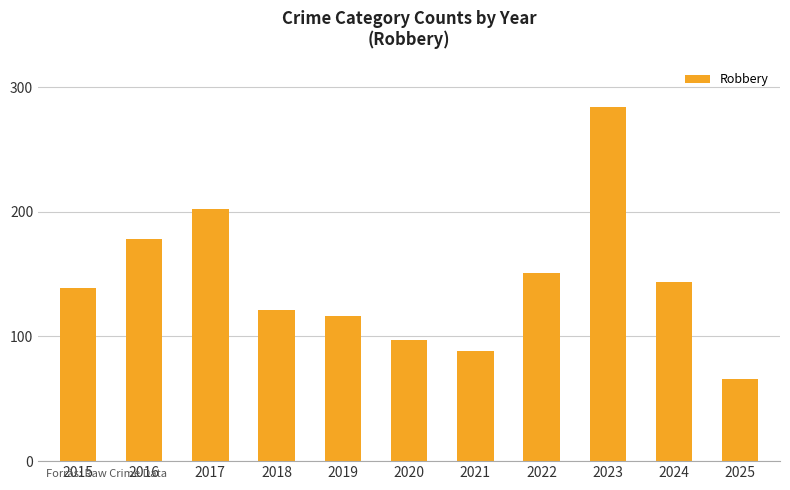

Is it true that the value at 2025 is 66?

True